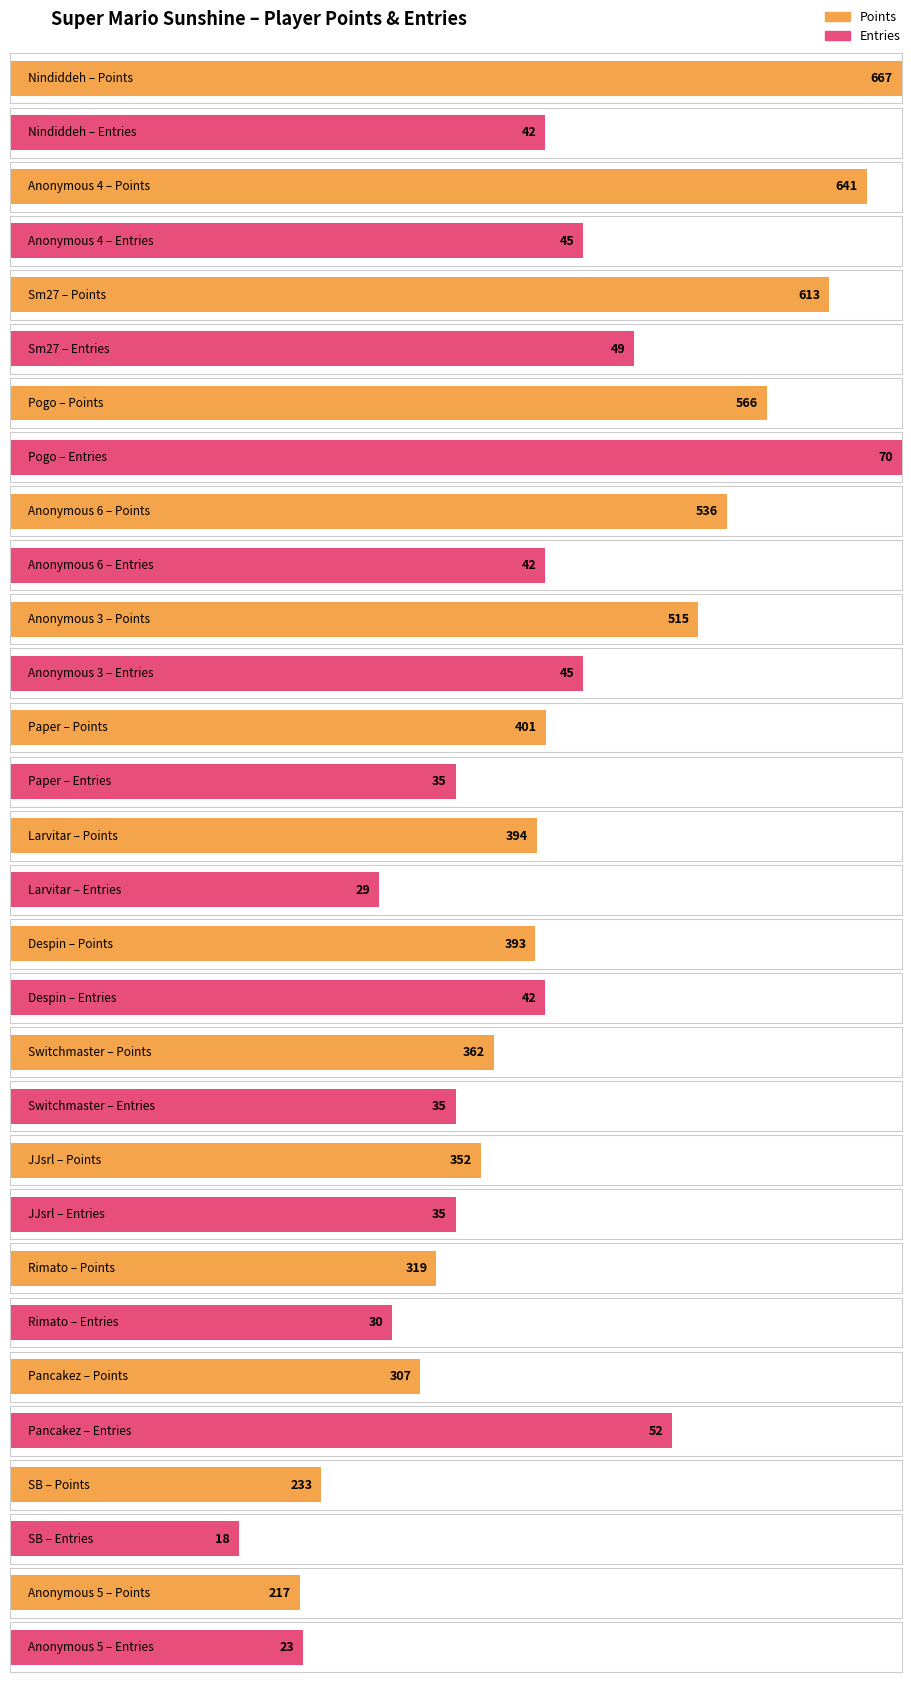

Are the bars grouped side by side (vs. stacked)?

Yes